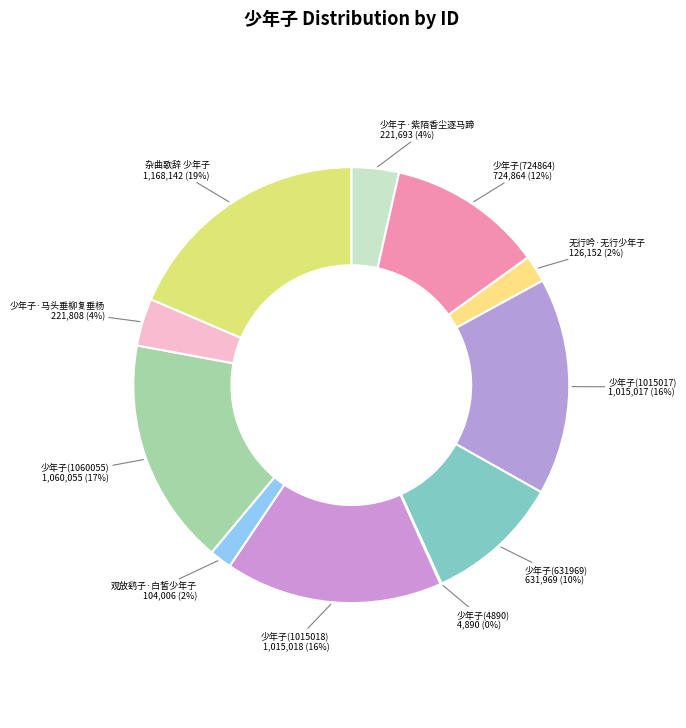

Does any single category account for the majority?

No